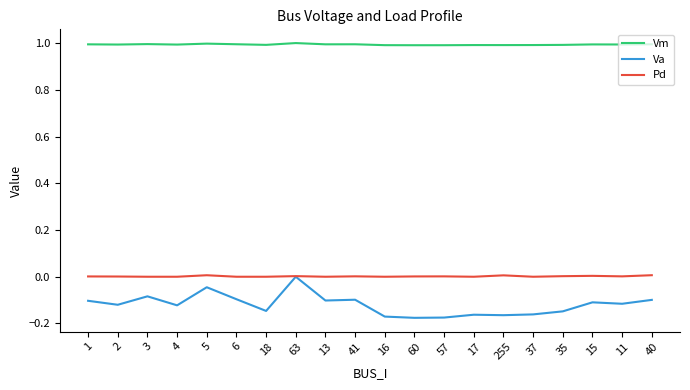

Which series has the largest range (max minus min)?

Va